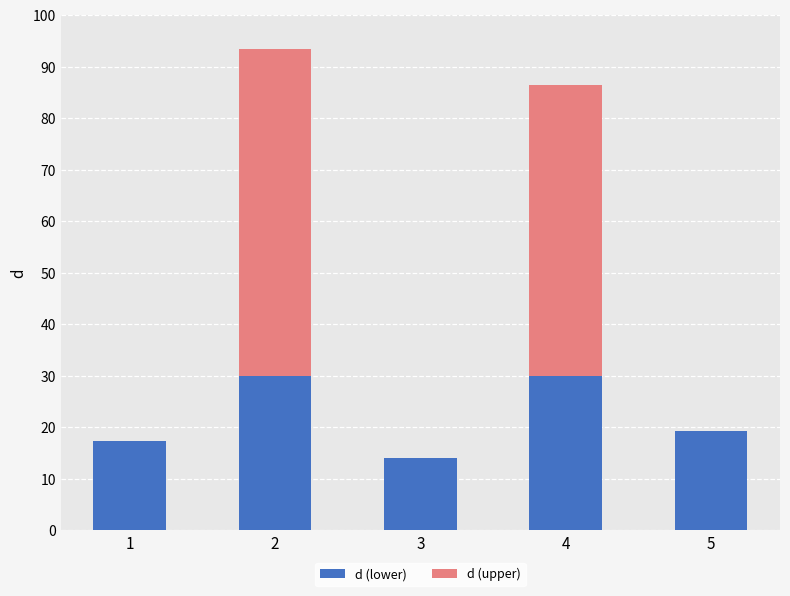

At which label is d (lower) closest to 21?

5